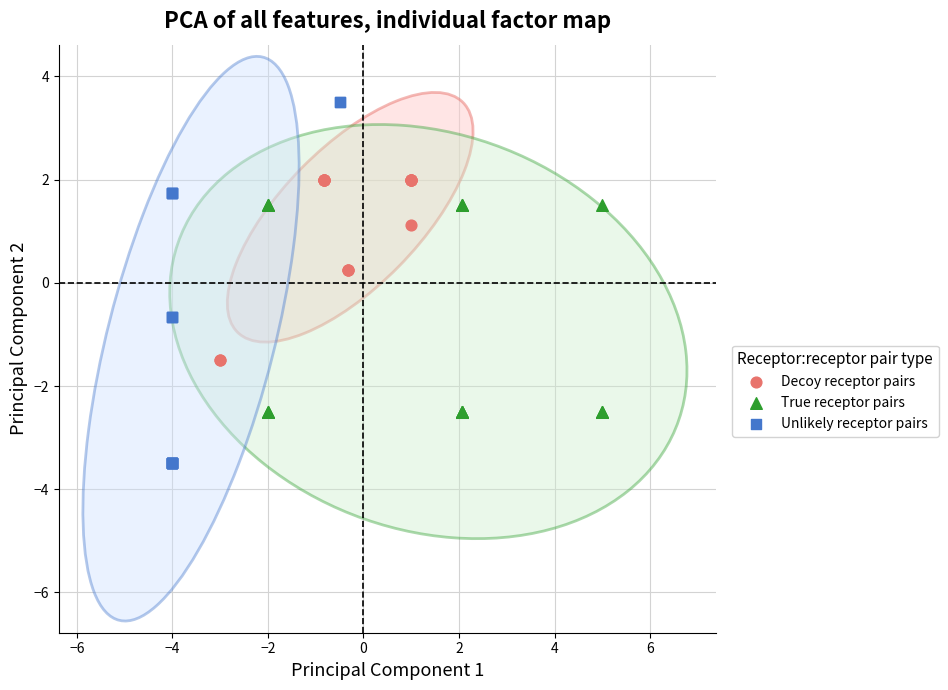

Which series reaches the minimum Y coordinate?

Unlikely receptor pairs